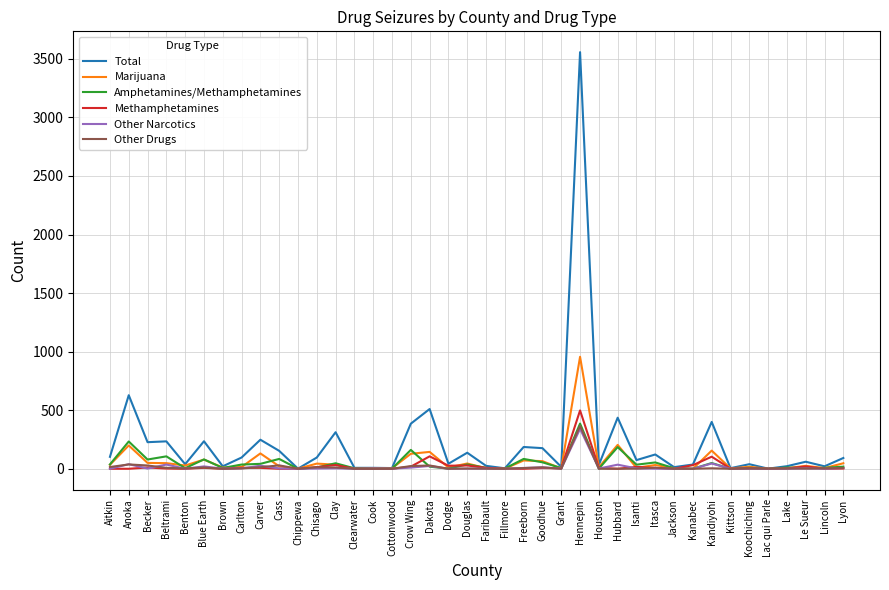

Where does the Amphetamines/Methamphetamines series first go above 18?

Aitkin